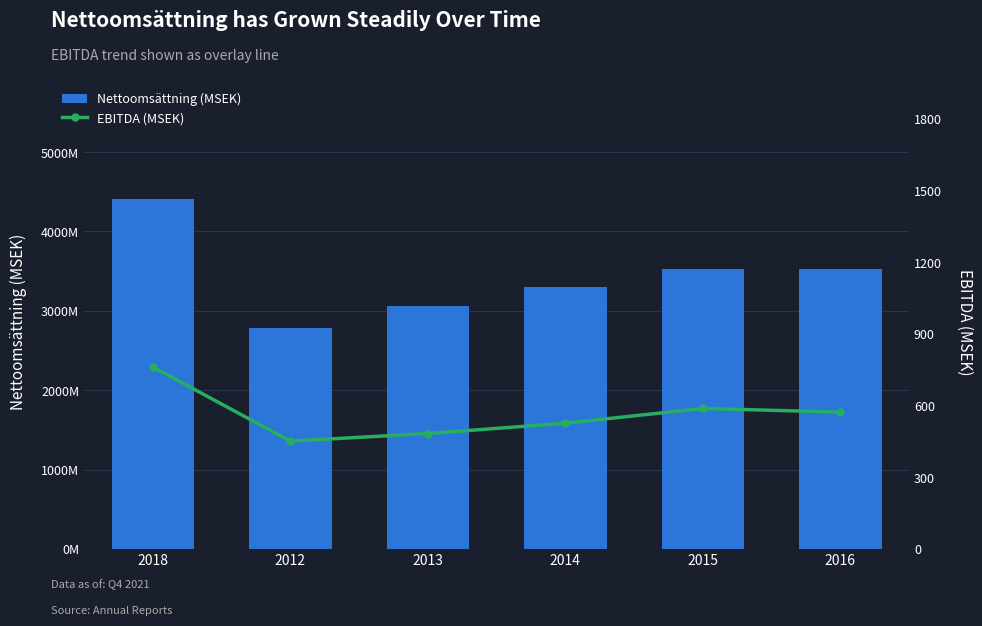

Reading left to right, transcribe all the data shown in this chart.

Nettoomsättning (MSEK): 2018=4408.8	2012=2779.7	2013=3066.5	2014=3298.2	2015=3521.9	2016=3527.5
EBITDA (MSEK): 2018=761.3	2012=451.2	2013=483.0	2014=526.2	2015=587.9	2016=572.5